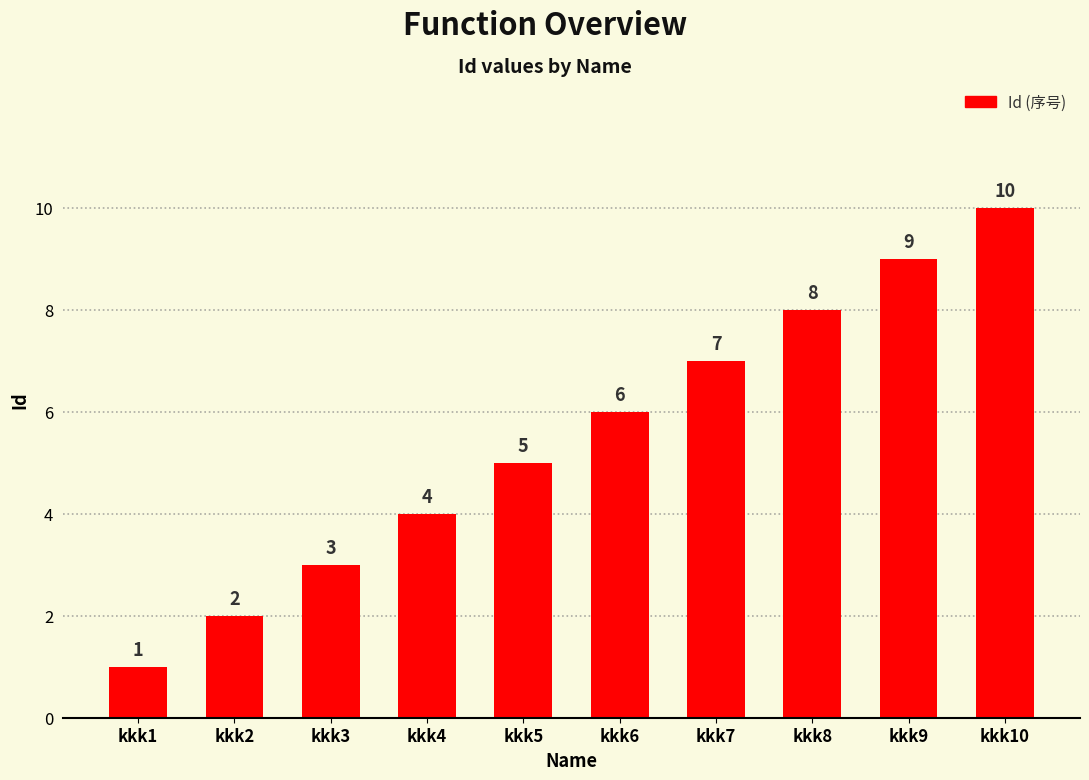

What is the greatest value displayed?

10